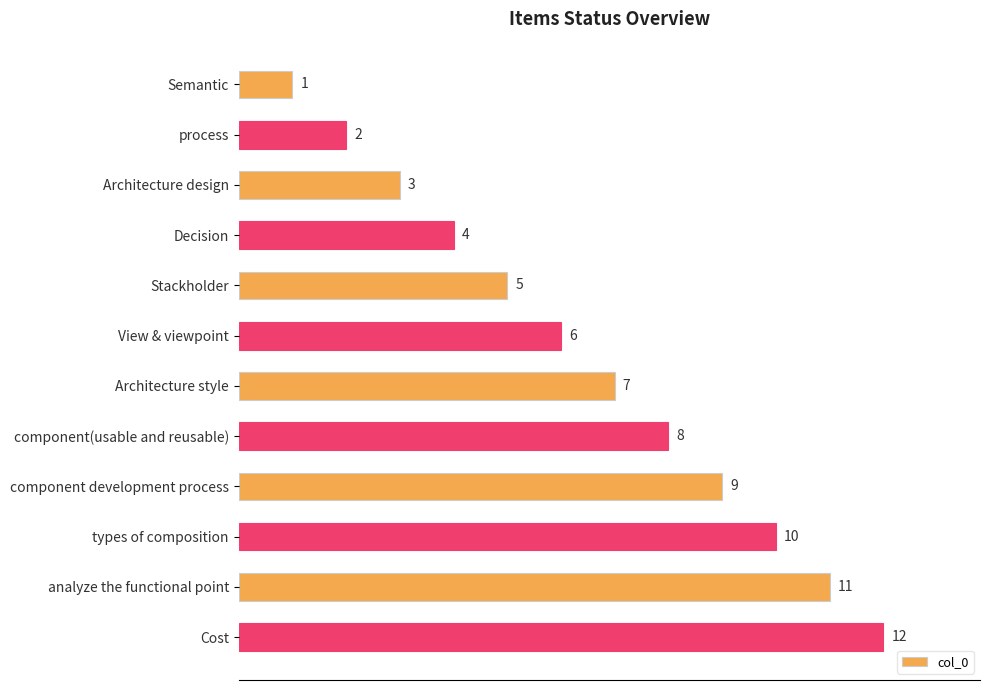

Is it true that the value at Semantic is 1?

True